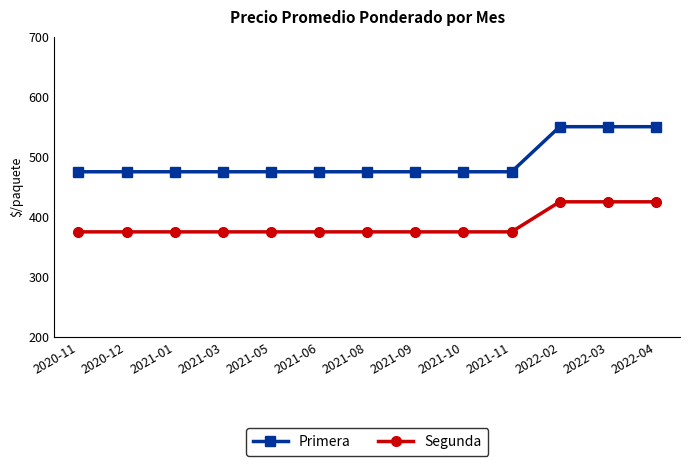

Is it true that Segunda equals 425 at 2022-02?

True